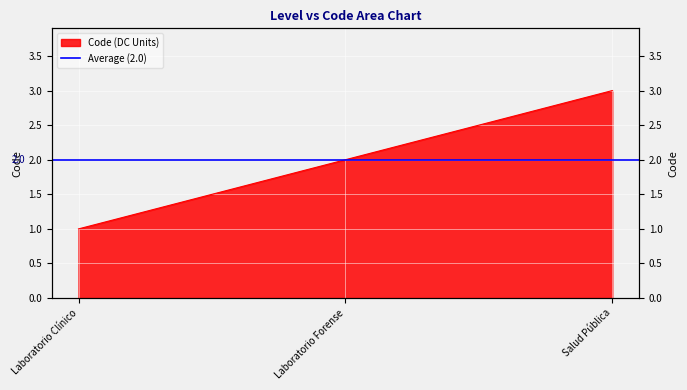

What is the smallest value displayed?

1